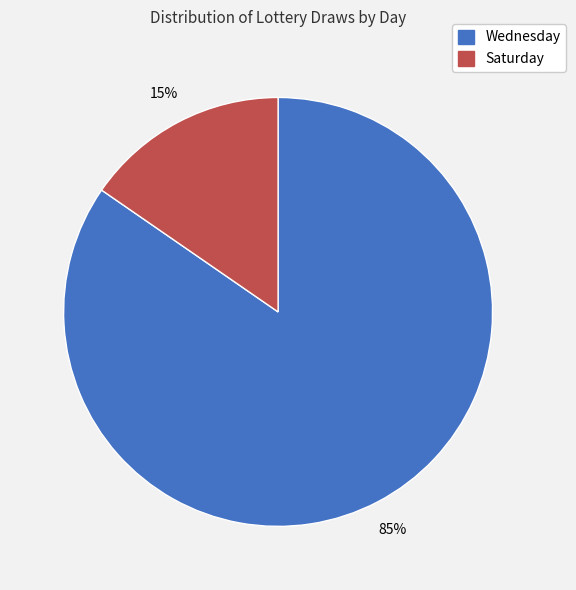

Is there any slice that represents more than half of the pie?

Yes